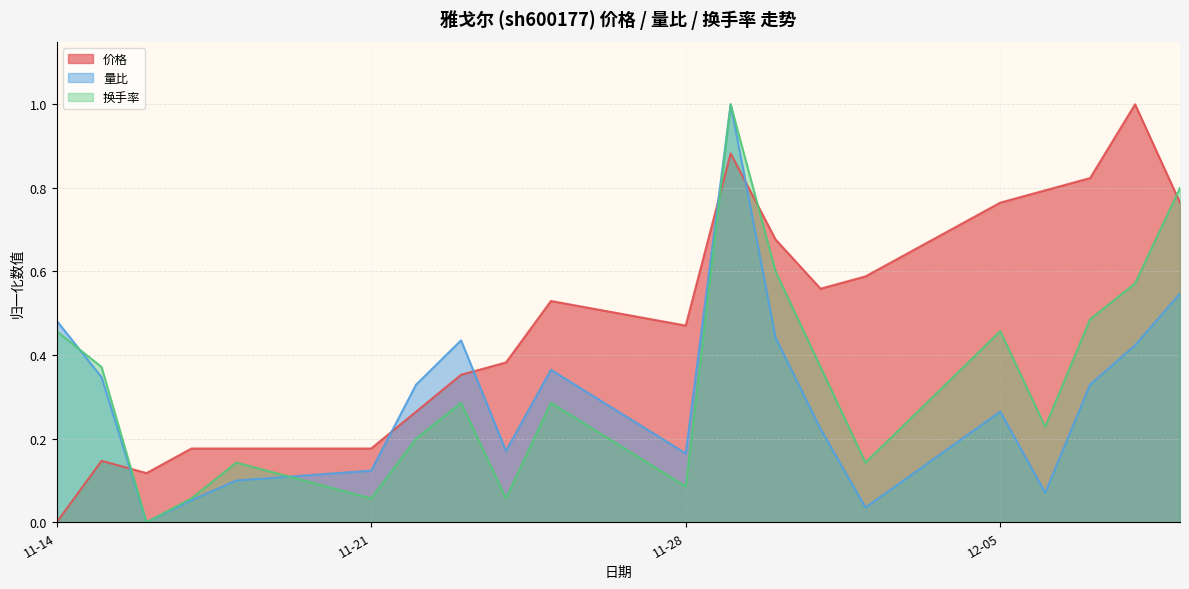

What is the spread (max minus min) of values at 2022-11-25?

0.2